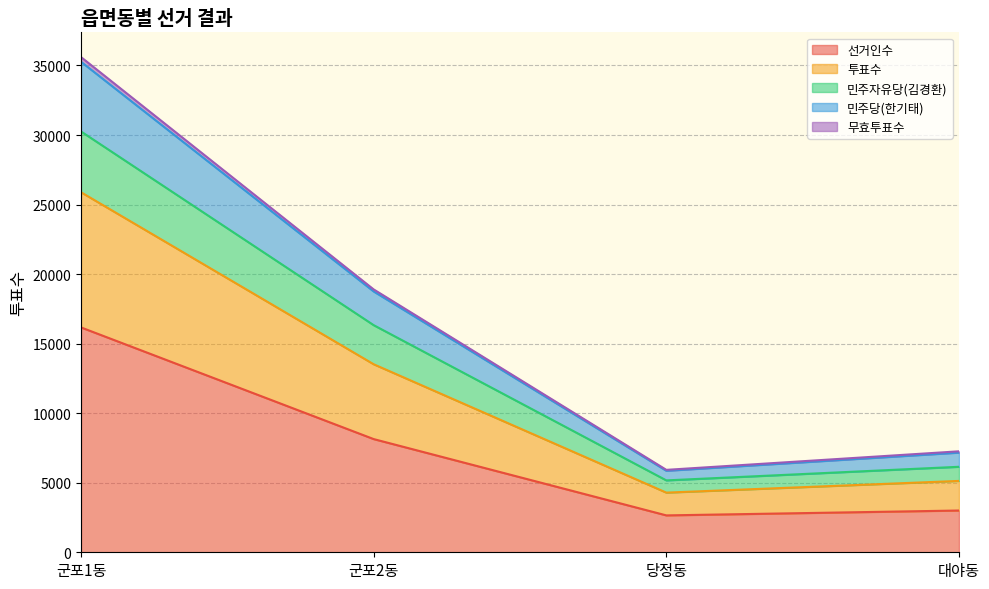

How many lines are shown in the chart?

5